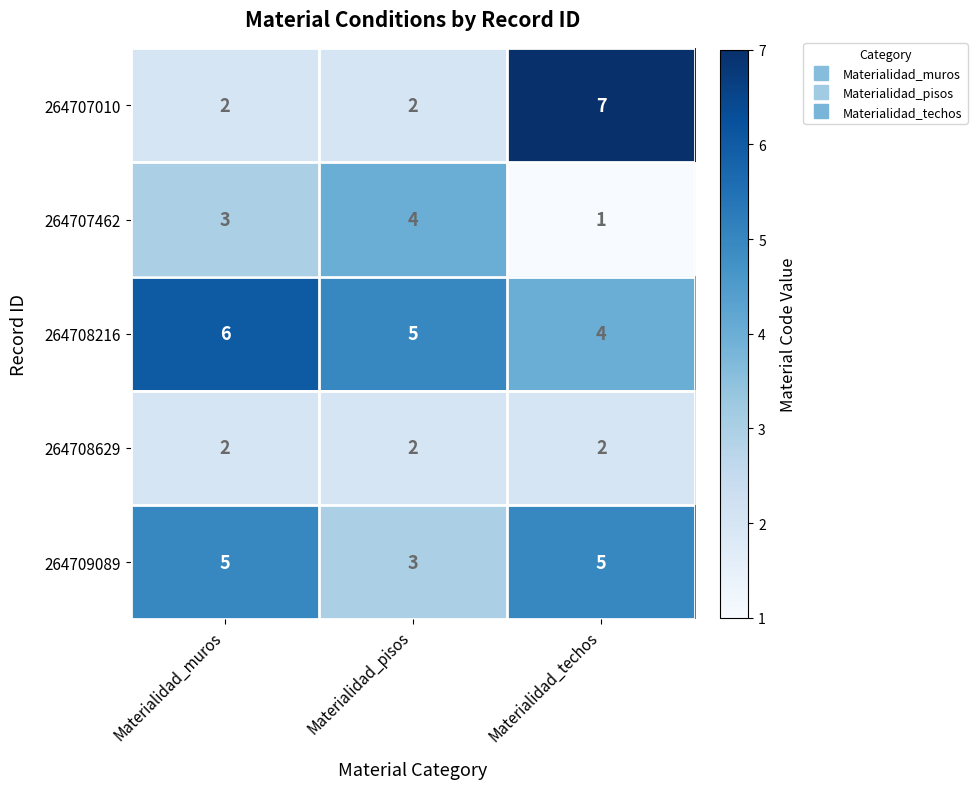

Which category has the lowest value across all series?

Materialidad_techos